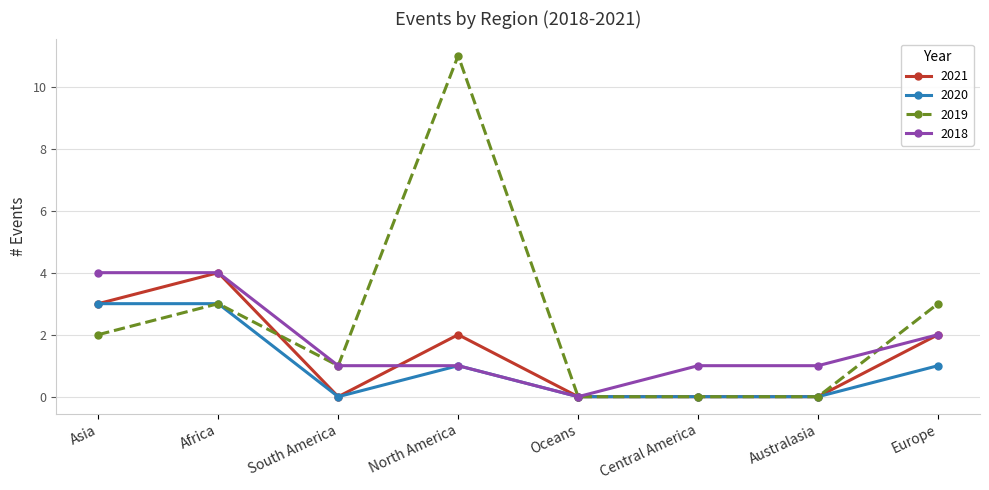

After their last crossing, which series has the higher values: 2019 or 2018?

2019